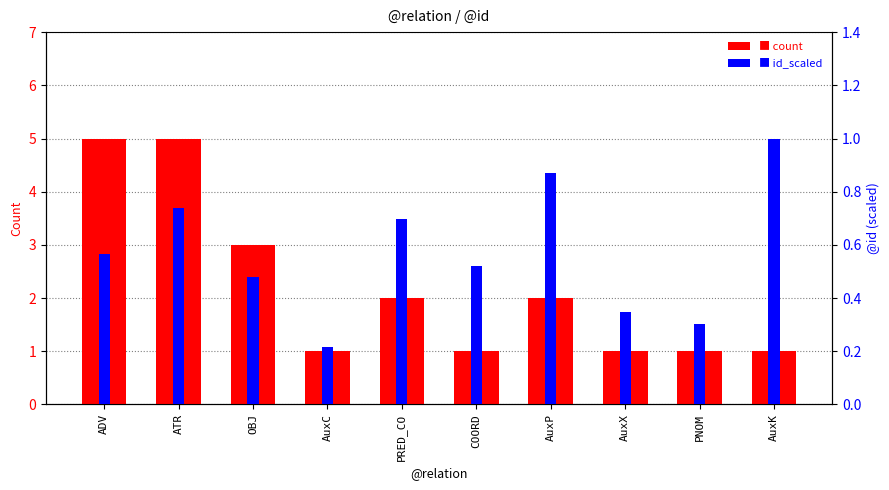

List the series in order of their peak value, highest first.

count, id_scaled